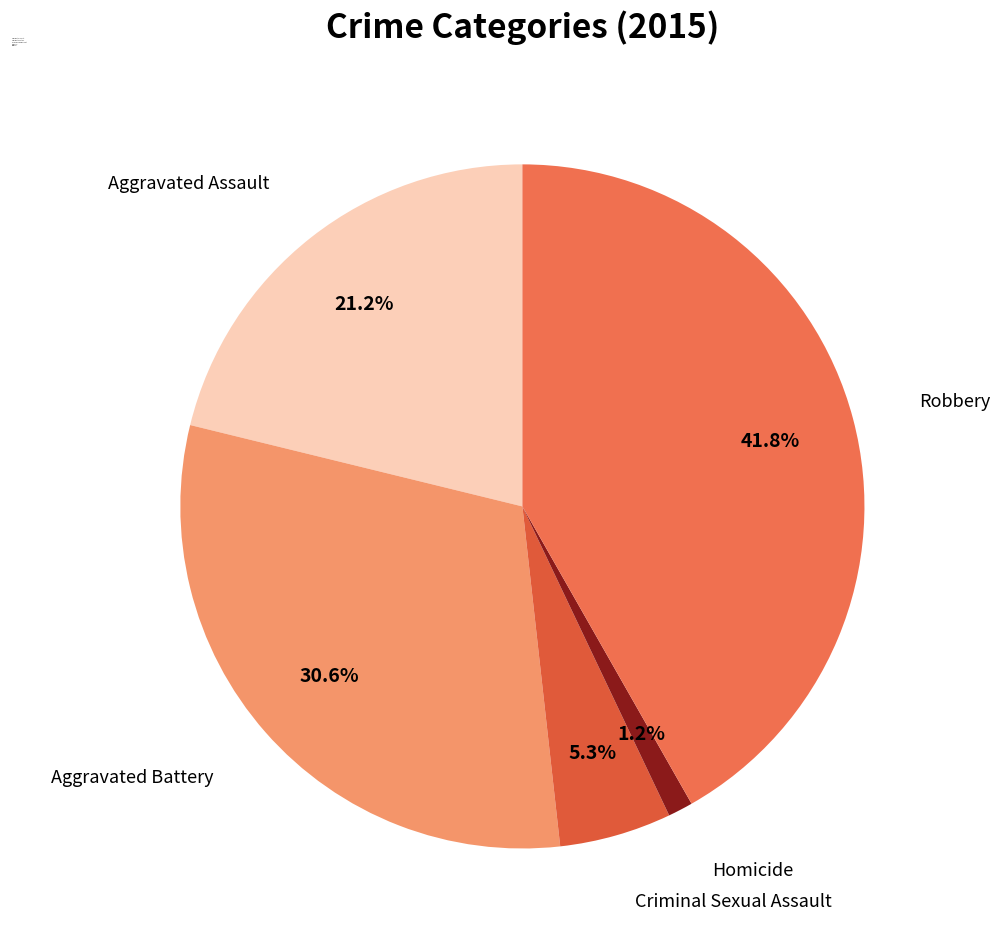

Is there a majority slice in this chart?

No